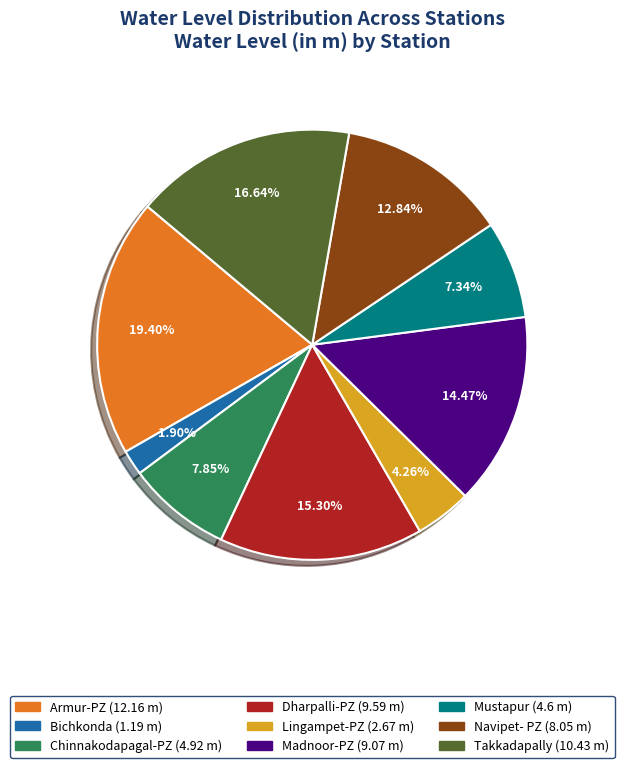

To the nearest percent, what portion does Chinnakodapagal-PZ represent?

8%